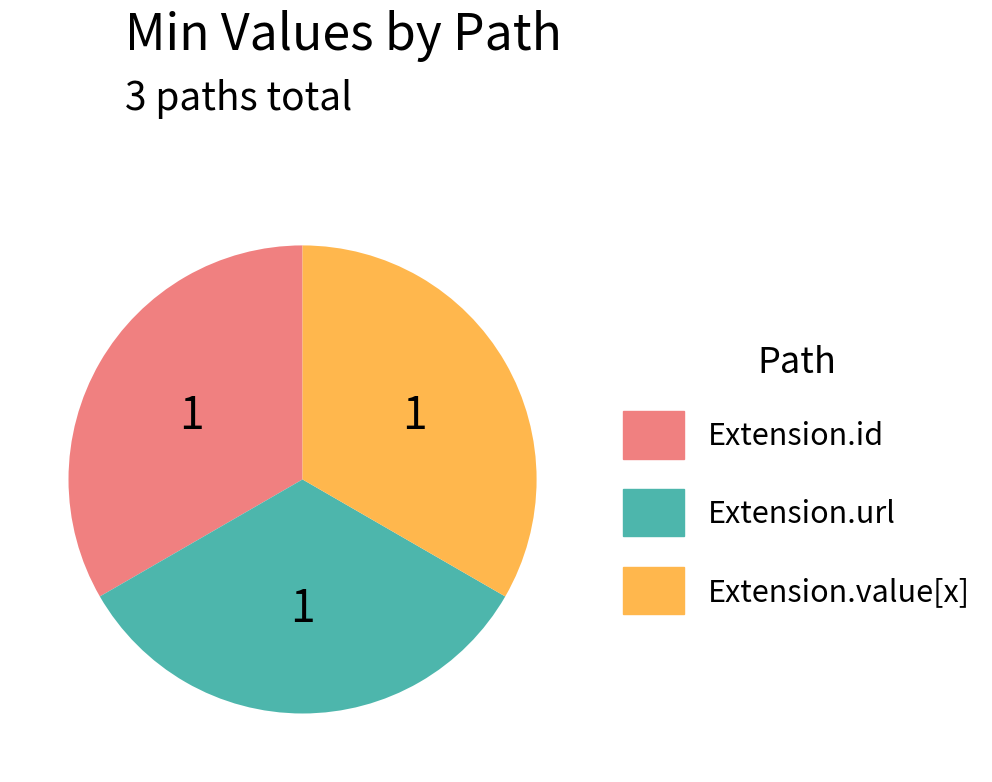

Is there a majority slice in this chart?

No